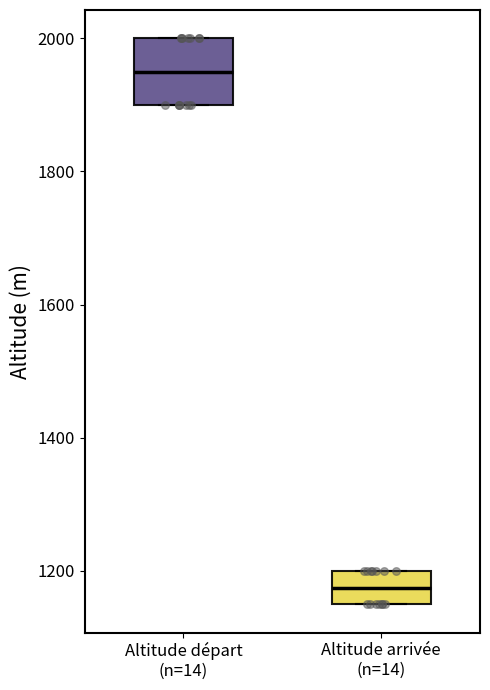

Where is the lower edge of the box for Altitude départ (n=14) on the y-axis? The values are not printed on the chart, so give them approximately, as read against the axis.

1900